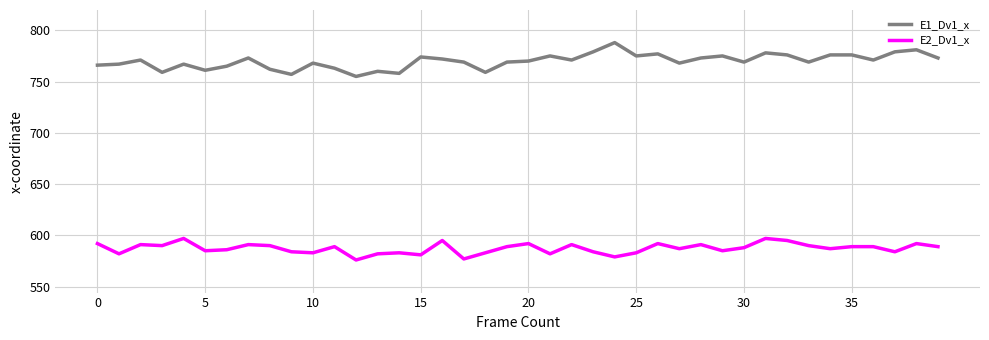

How many distinct data groups are displayed?

2